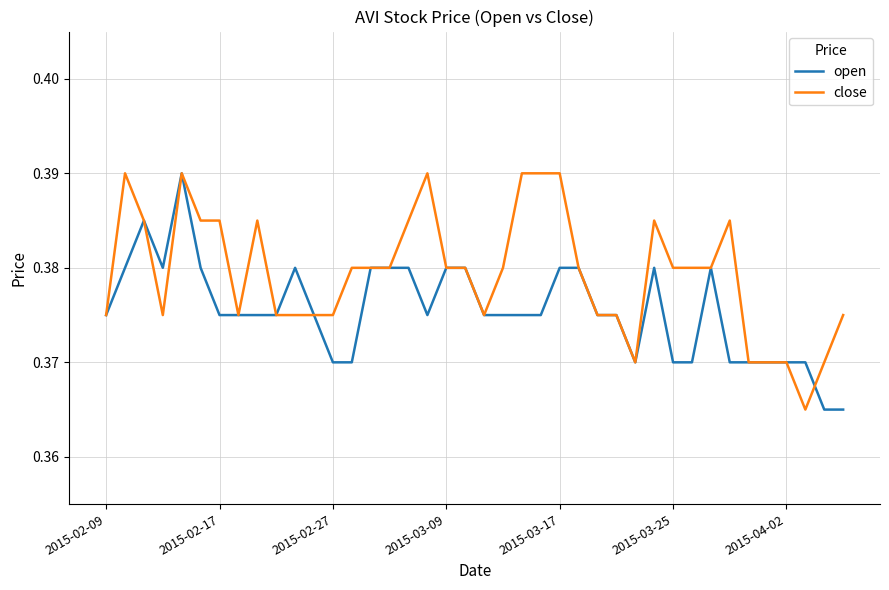

Rank the series by their average value, from lowest to highest.

open, close